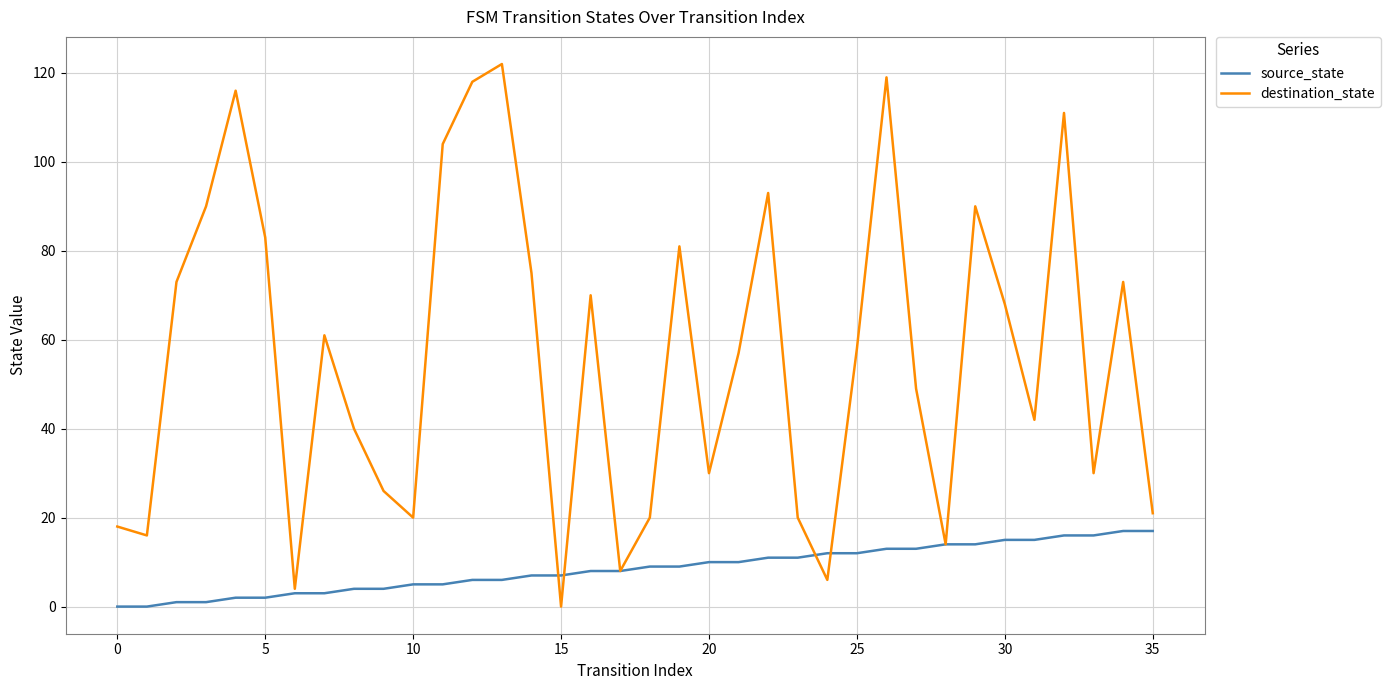

Which series has the largest total across all categories?

destination_state